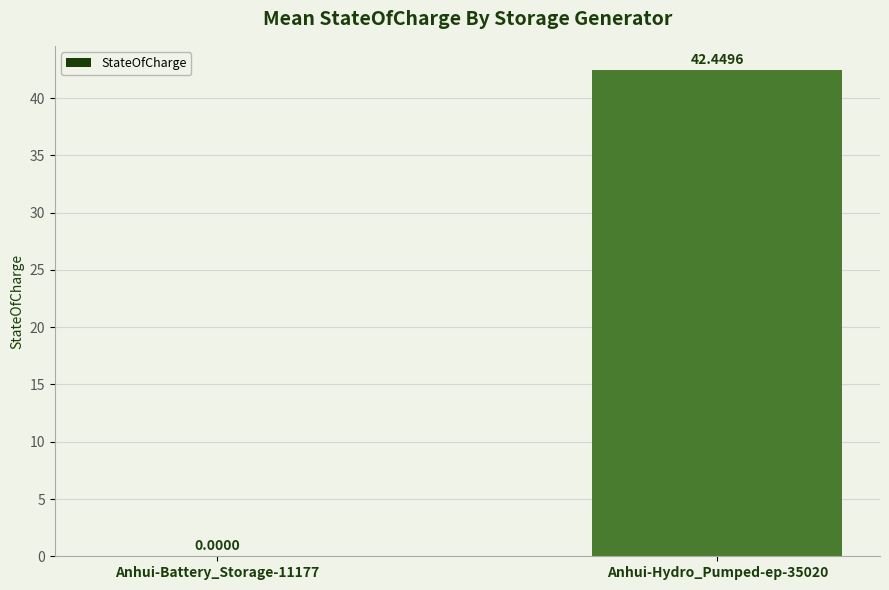

What is the sum of the values at Anhui-Hydro_Pumped-ep-35020 and Anhui-Battery_Storage-11177?

42.4